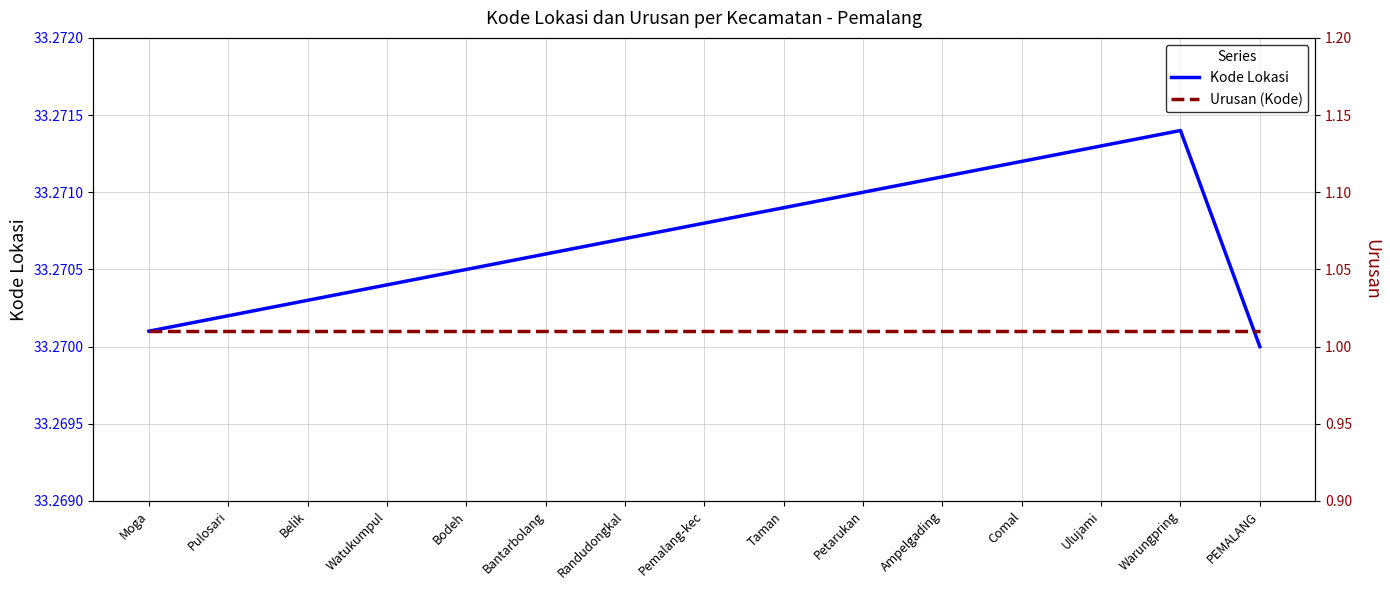

At which label does Urusan (Kode) reach its peak?

Moga